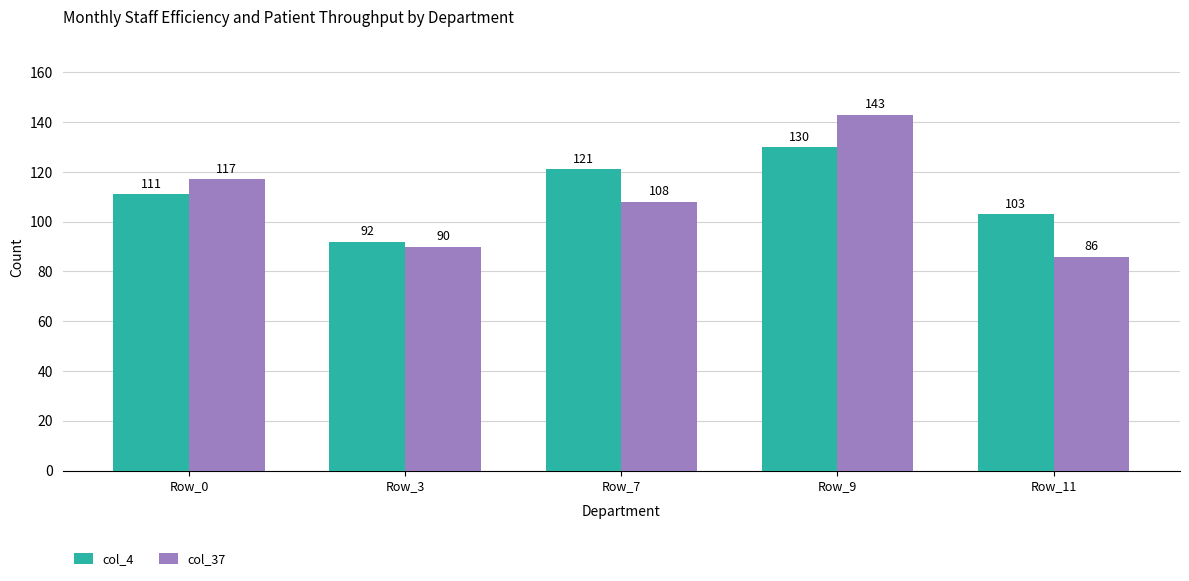

Which series has the largest total across all categories?

col_4